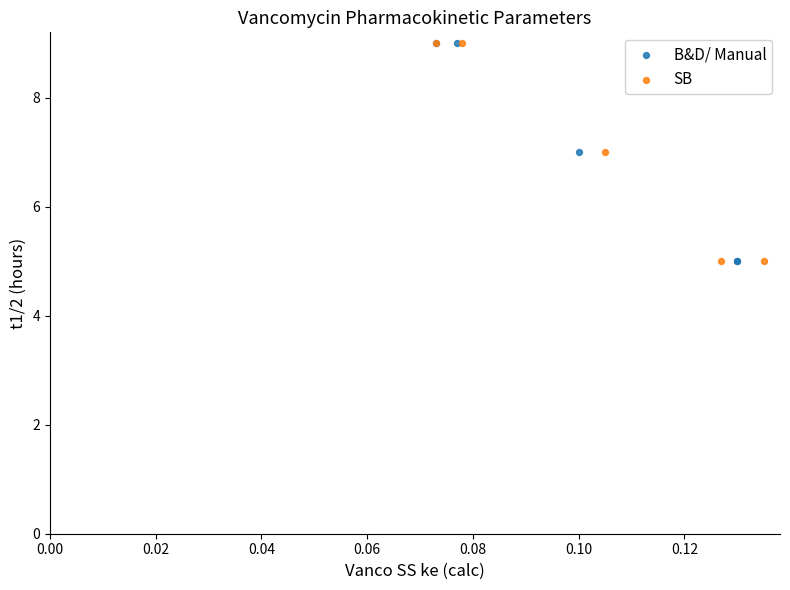

What are all the series names shown in the legend?

B&D/ Manual, SB